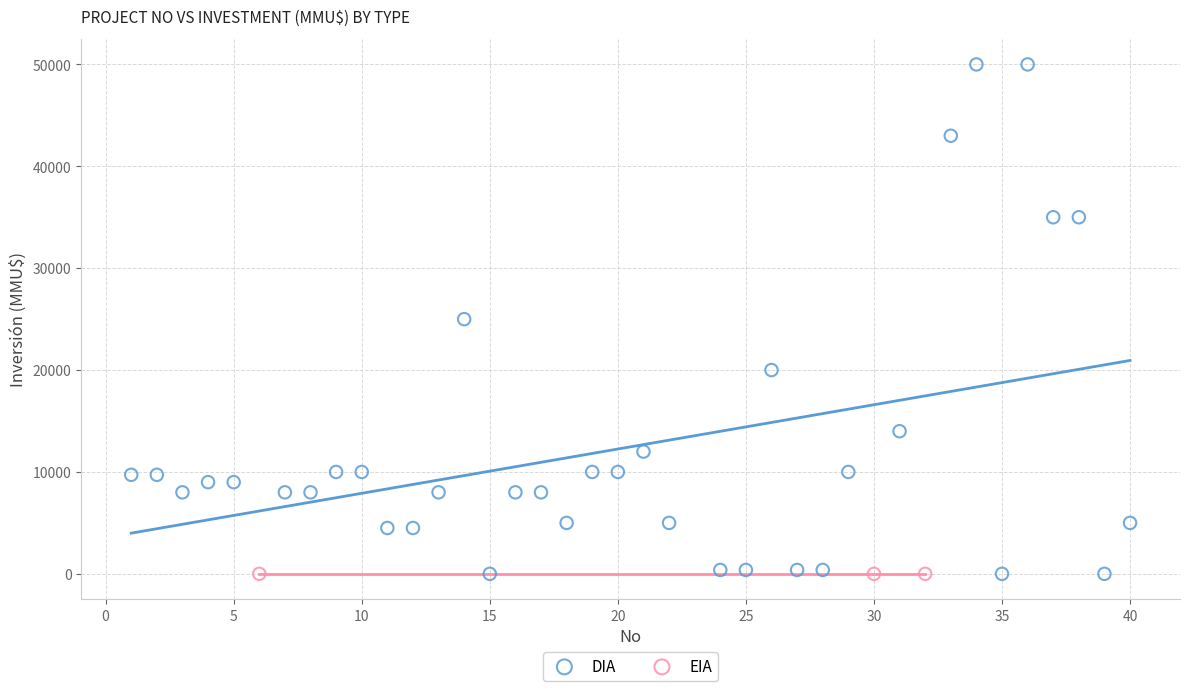

Which series reaches the maximum Y coordinate?

DIA